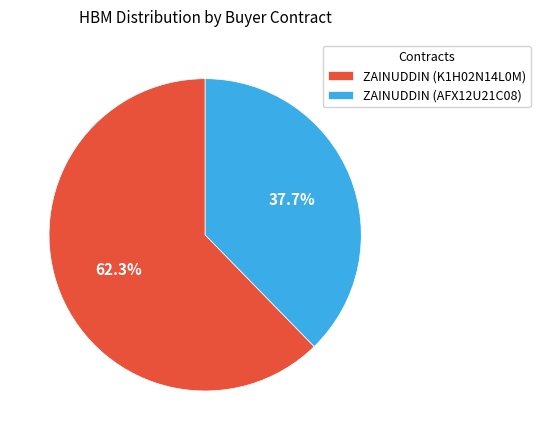

To the nearest percent, what portion does ZAINUDDIN (AFX12U21C08) represent?

38%